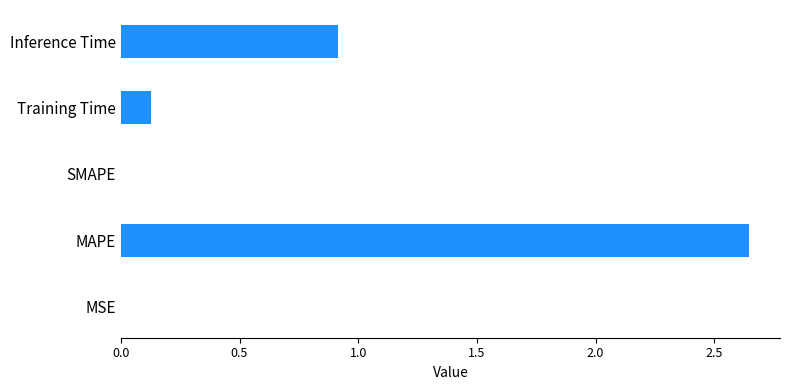

Count the number of categories in the chart.

5